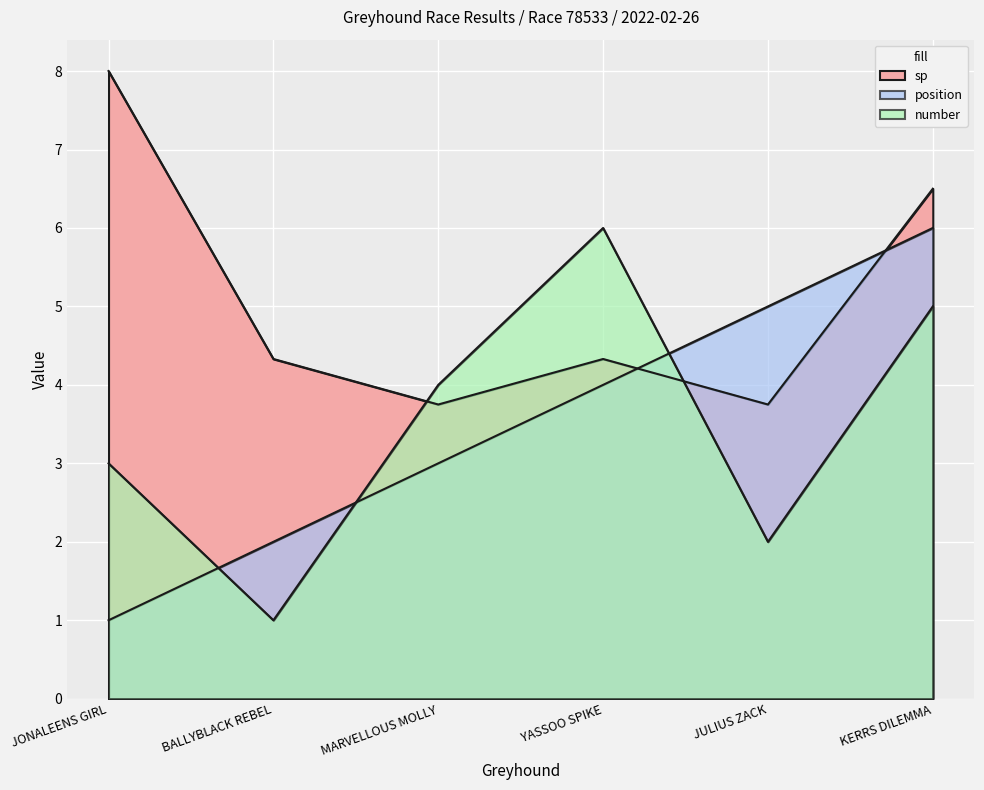

Which series has the largest total across all categories?

sp